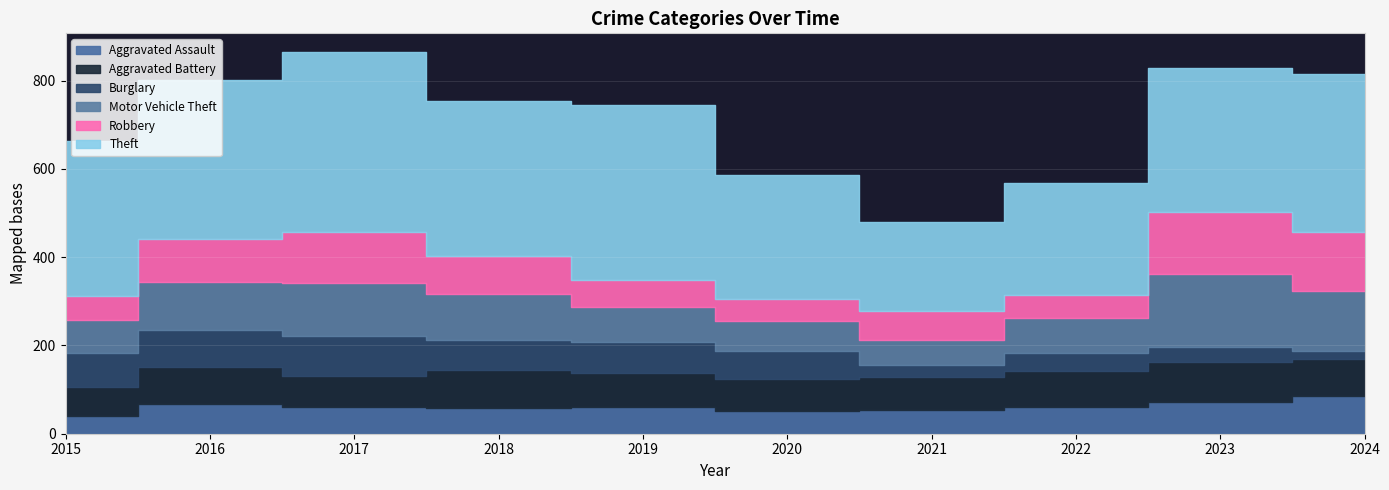

What is the sum of all Aggravated Assault values?

609